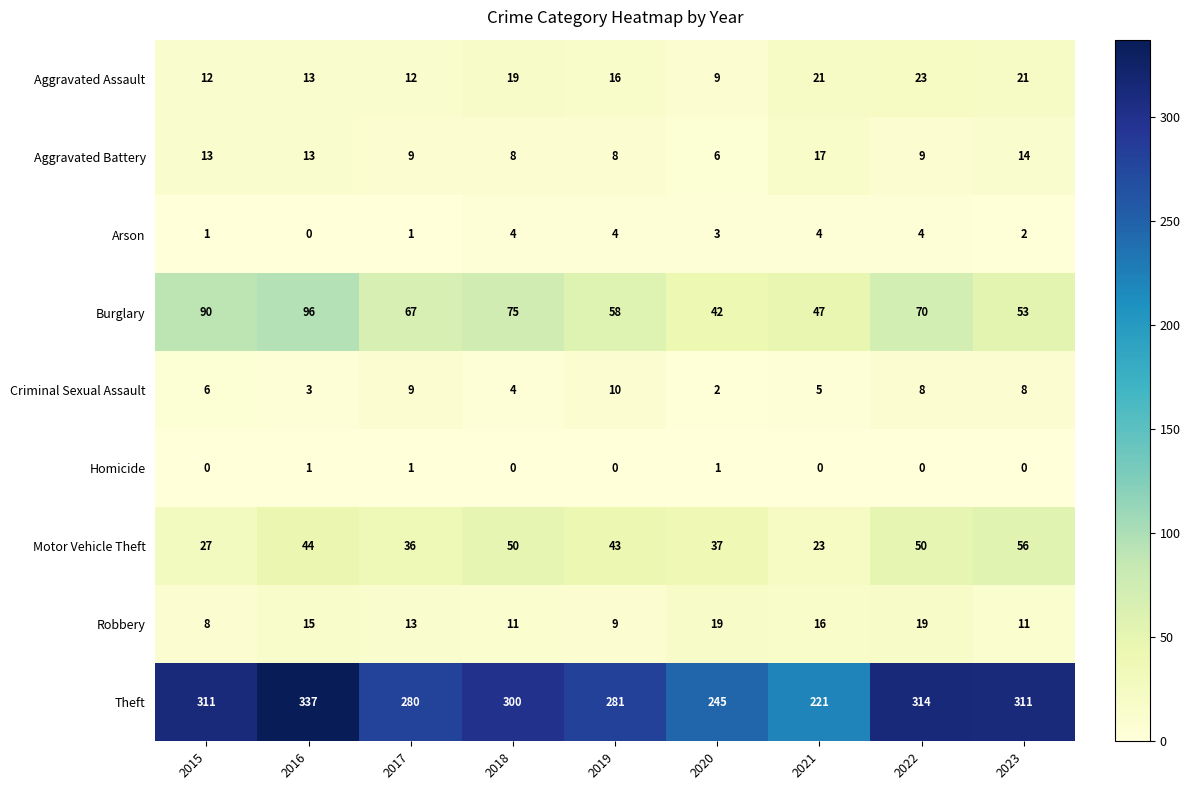

Is it true that Robbery equals 8 at 2015?

True